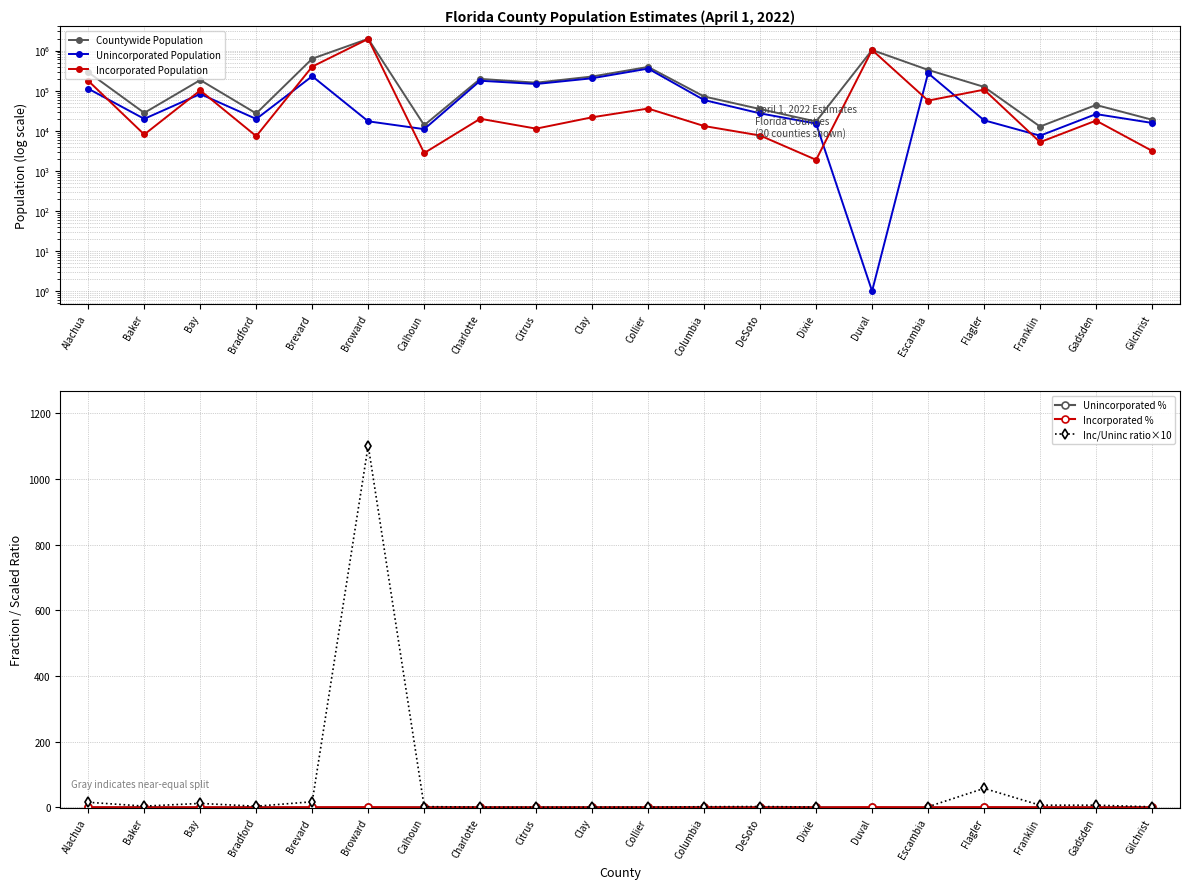

What is the difference between the Incorporated % values at Collier and Franklin?

0.3